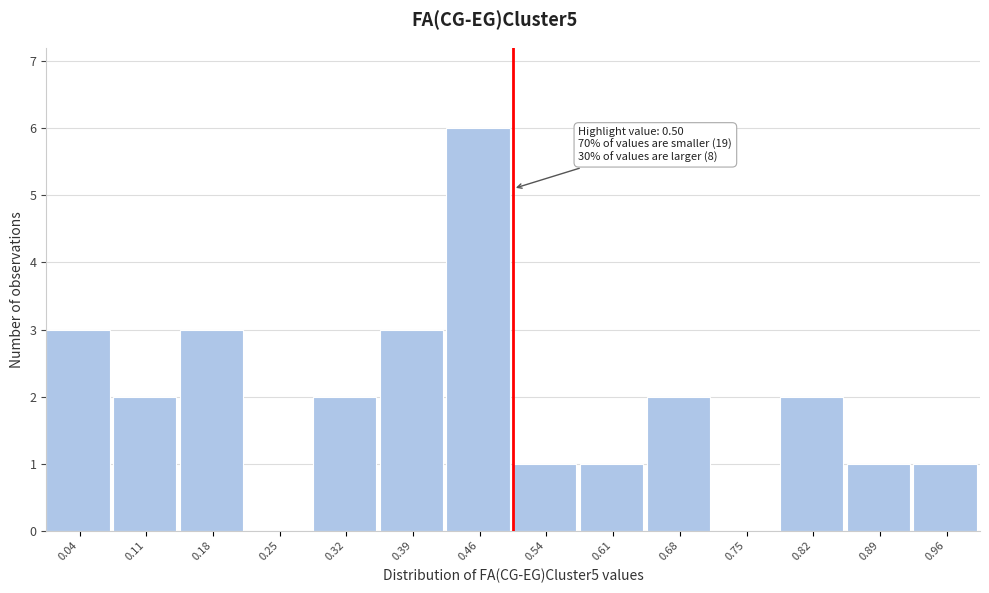

Over which range of the x-axis is the bar tallest?

0.43 to 0.50